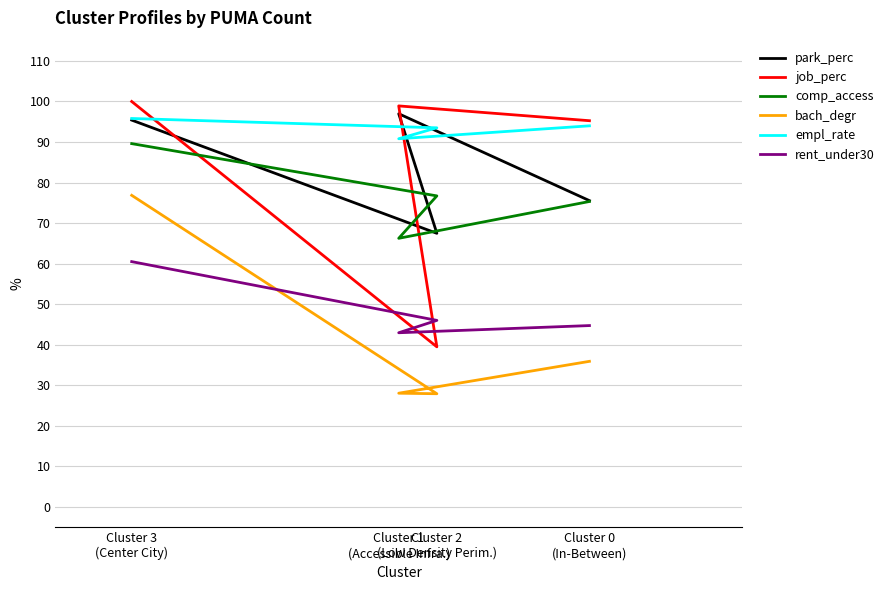

The rent_under30 series shows 75.2 at Cluster 0
(In-Between). True or false?

False